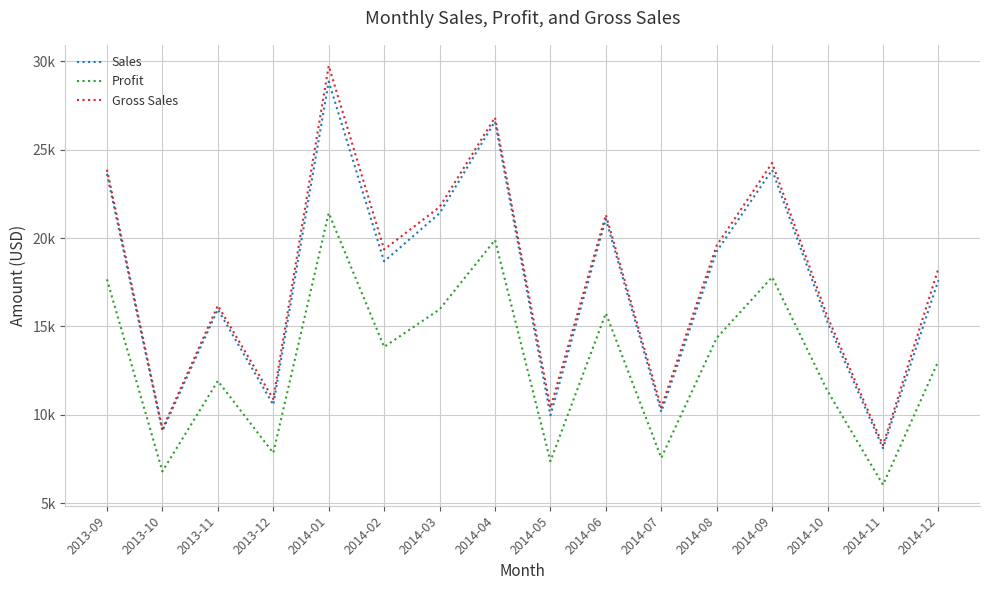

What is the label of the 1st point from the left?

2013-09